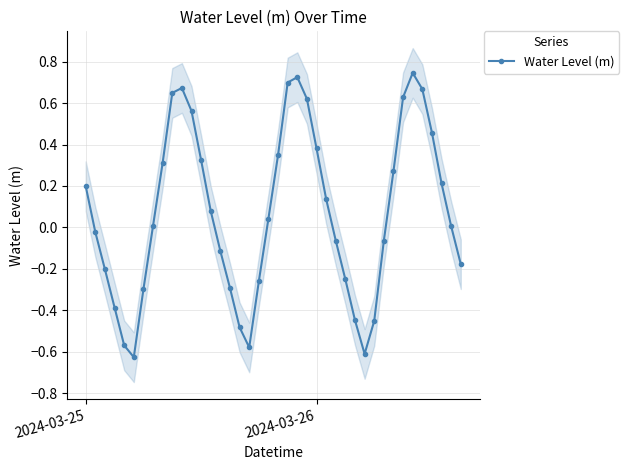

Count the number of values greater than 0.

22